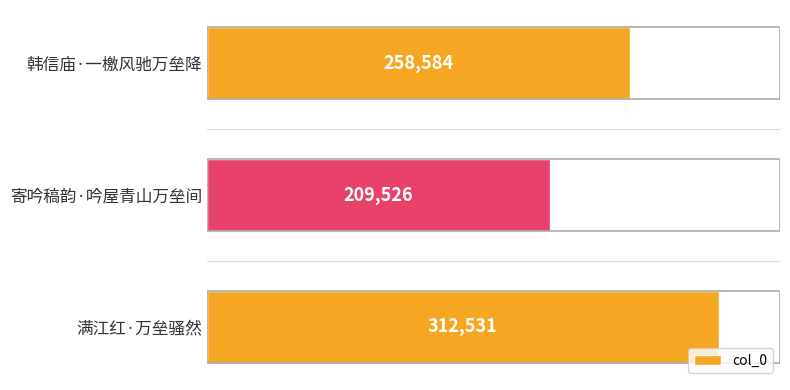

Reading top to bottom, extract all data points from this chart.

258584	209526	312531